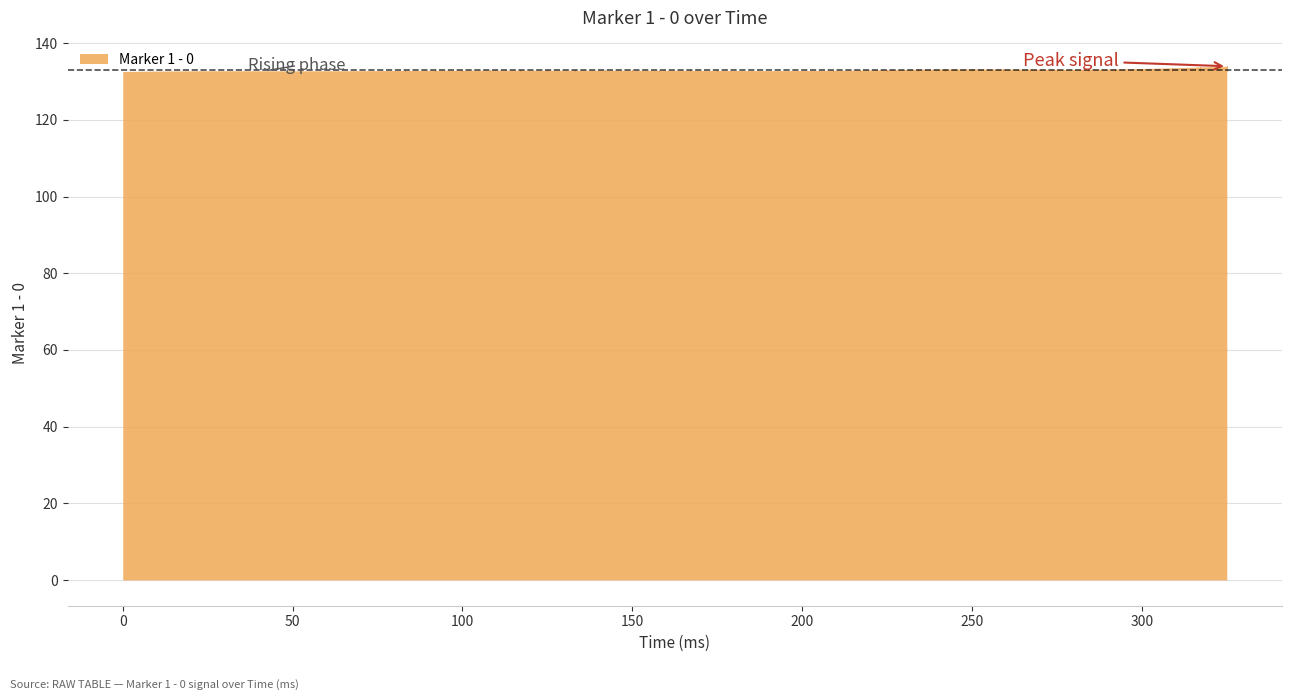

Is it true that the value at 108 is 133.0?

True